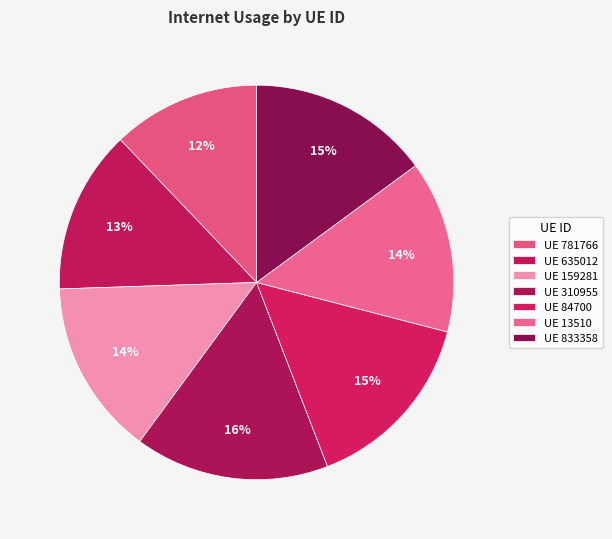

Rank the categories by value from highest to lowest.

310955, 84700, 833358, 159281, 13510, 635012, 781766